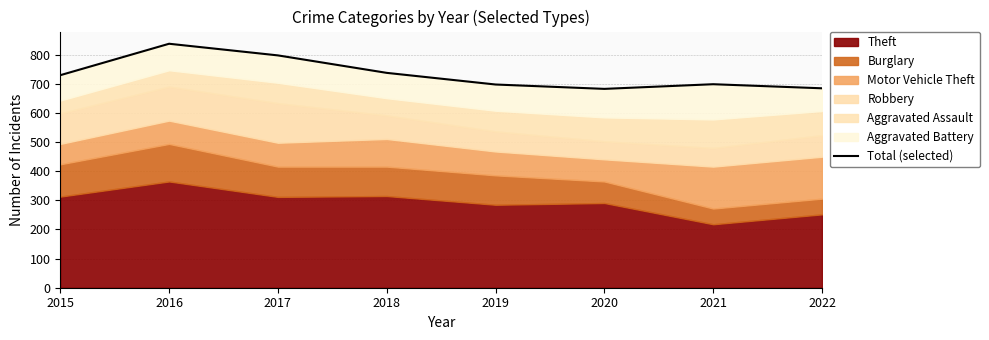

Rank the categories by value from highest to lowest.

2016, 2017, 2018, 2015, 2021, 2019, 2022, 2020